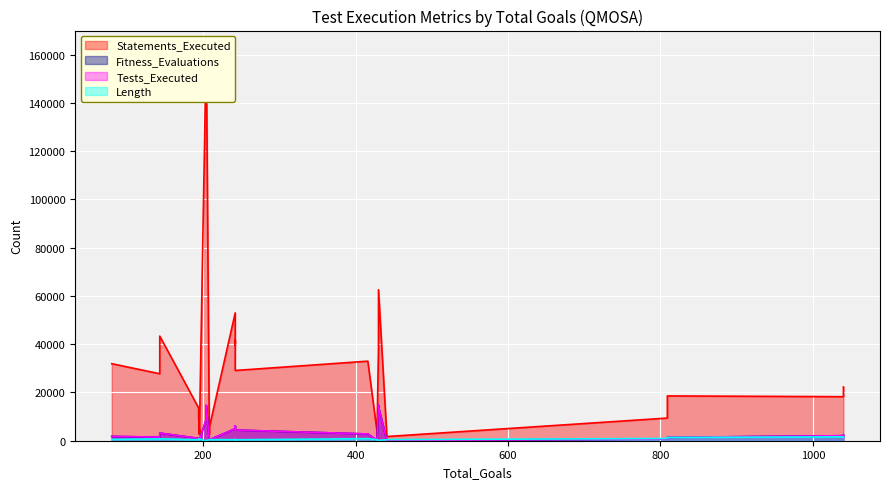

What is the difference between the highest and lowest values at 195?

3845